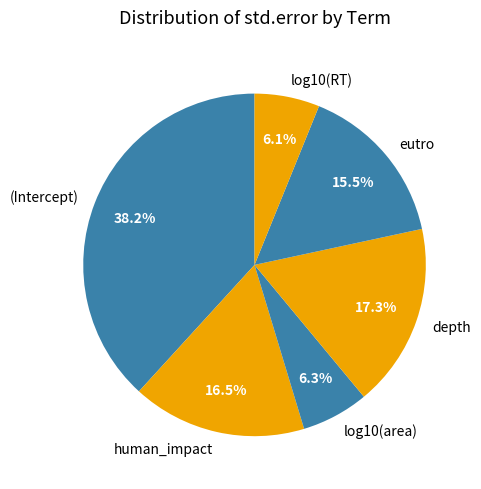

How many slices are in this pie chart?

6